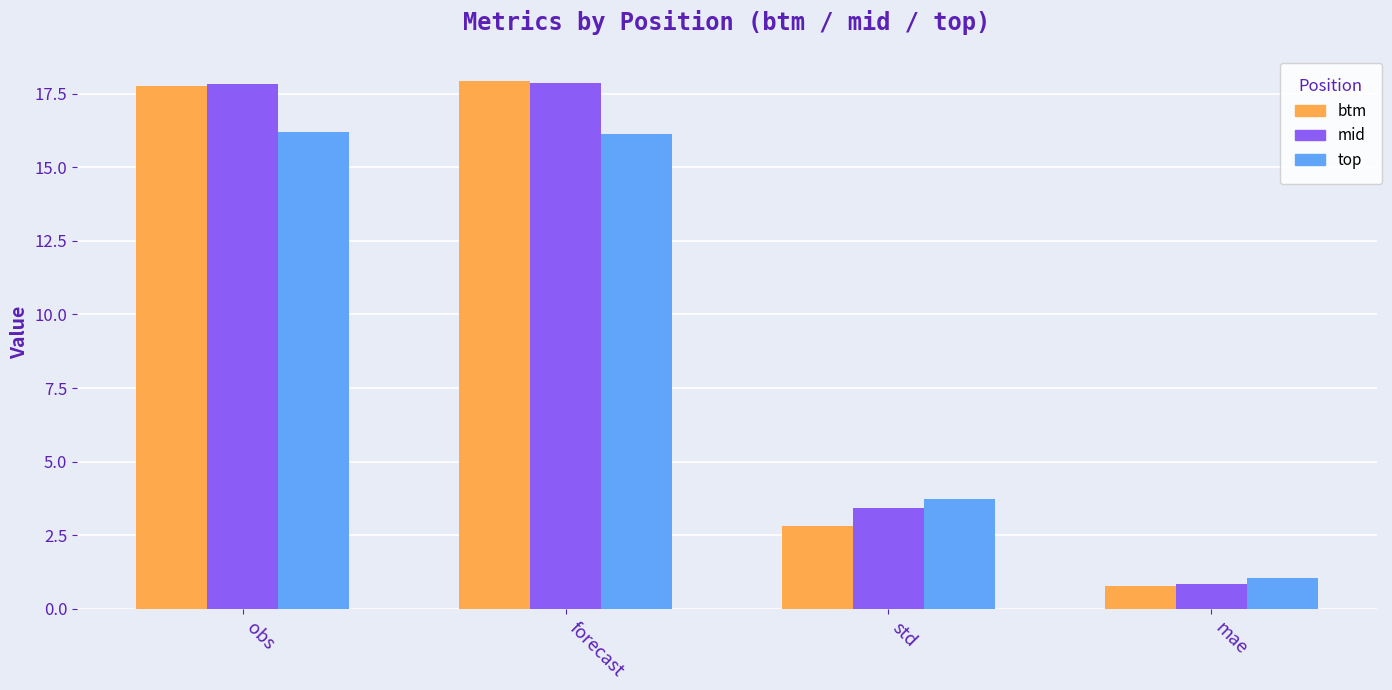

How many bars are there in each group?

3